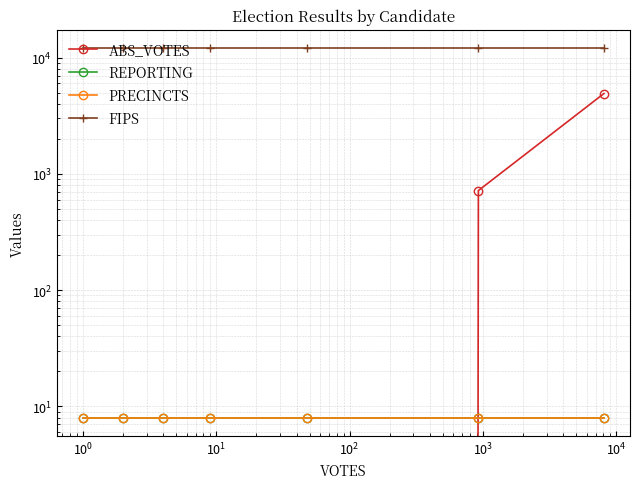

Between $\mathdefault{10^{-2}}$ and $\mathdefault{10^{1}}$, which series saw the biggest shift?

ABS_VOTES